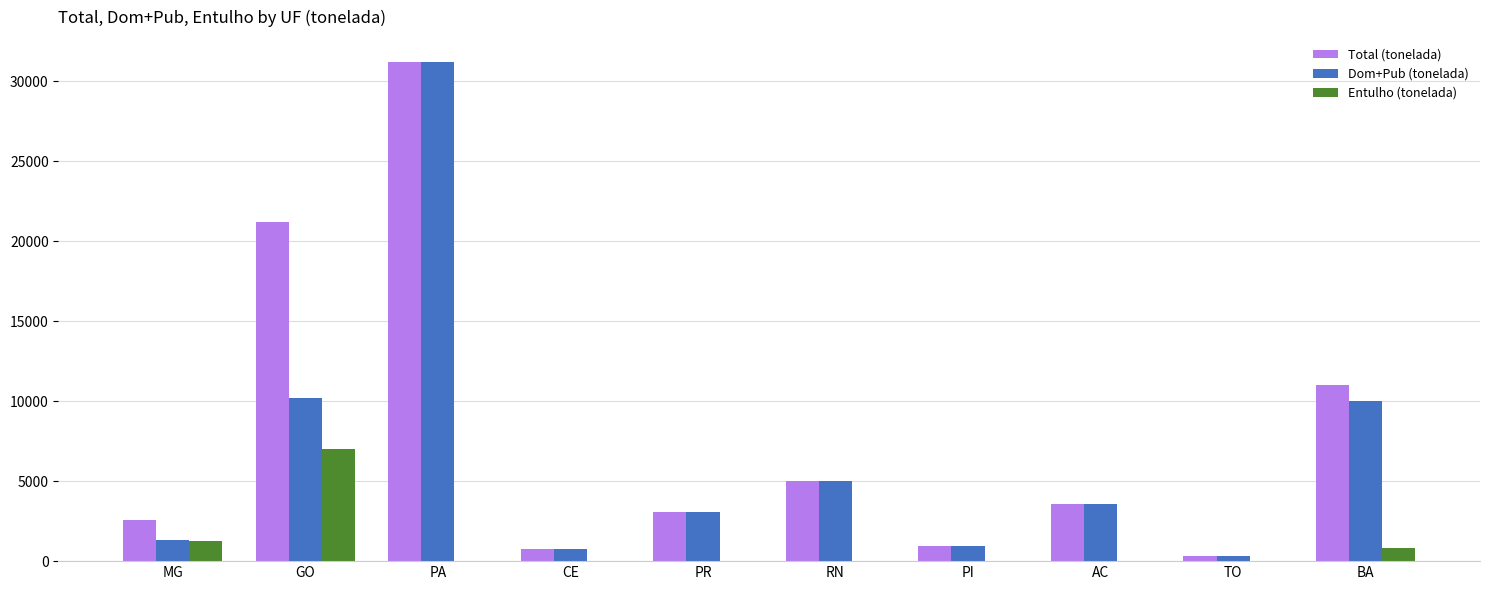

Are the bars grouped side by side (vs. stacked)?

Yes